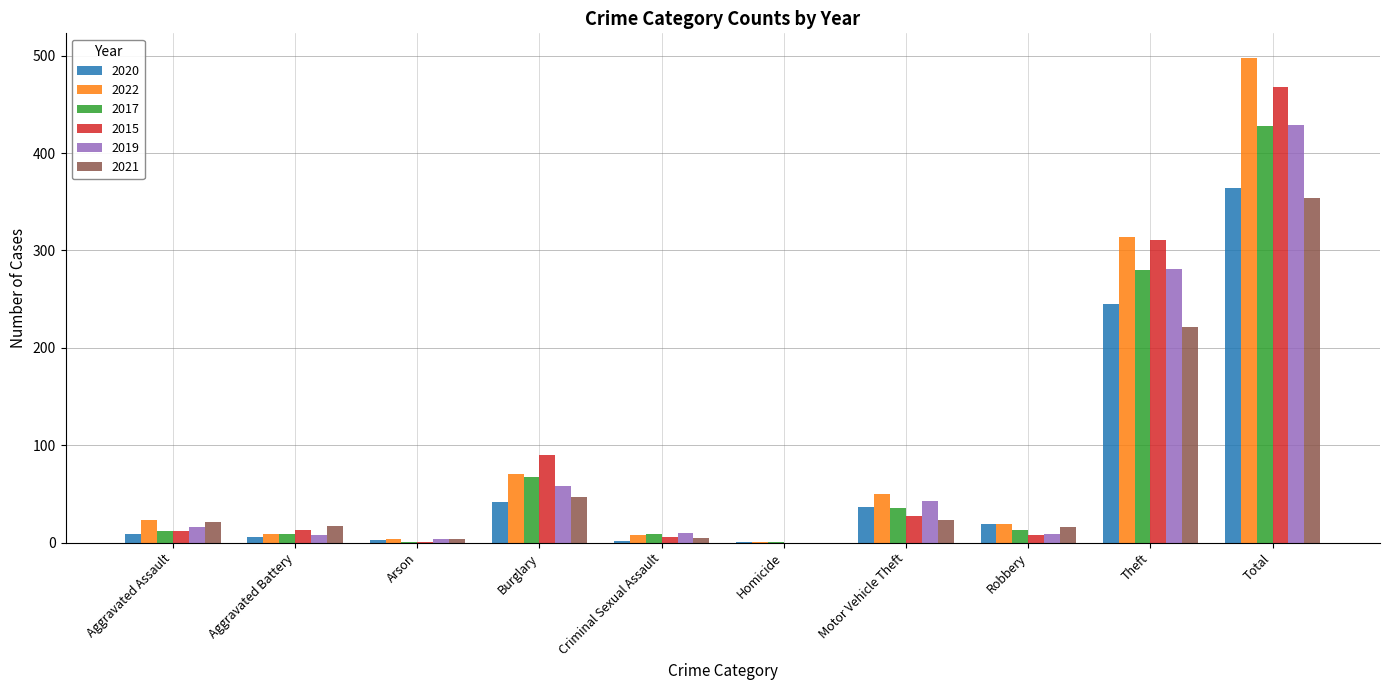

What is the approximate value of 2020 at Theft?

245